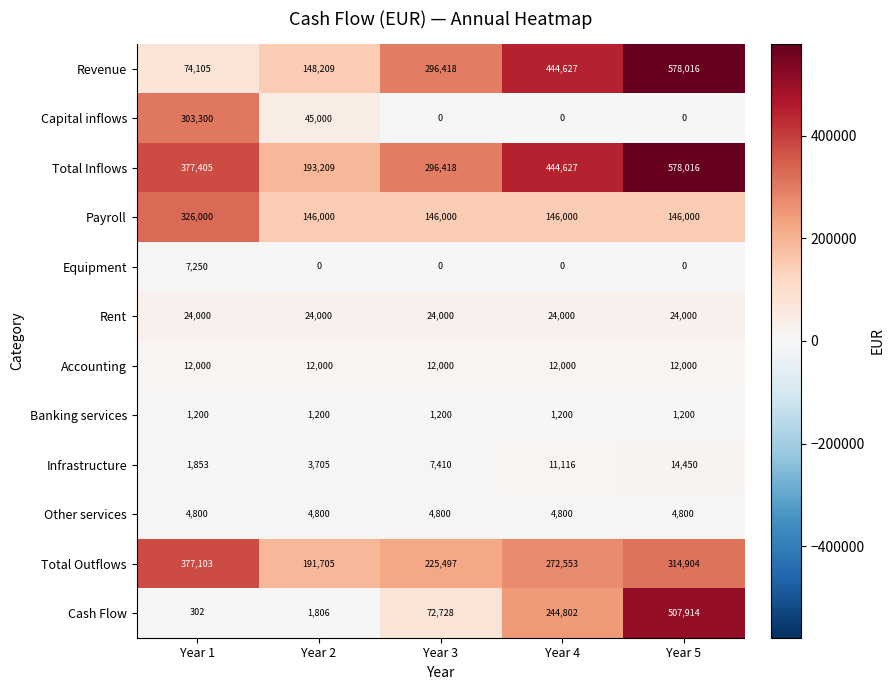

What is the maximum value shown in the chart?

578016